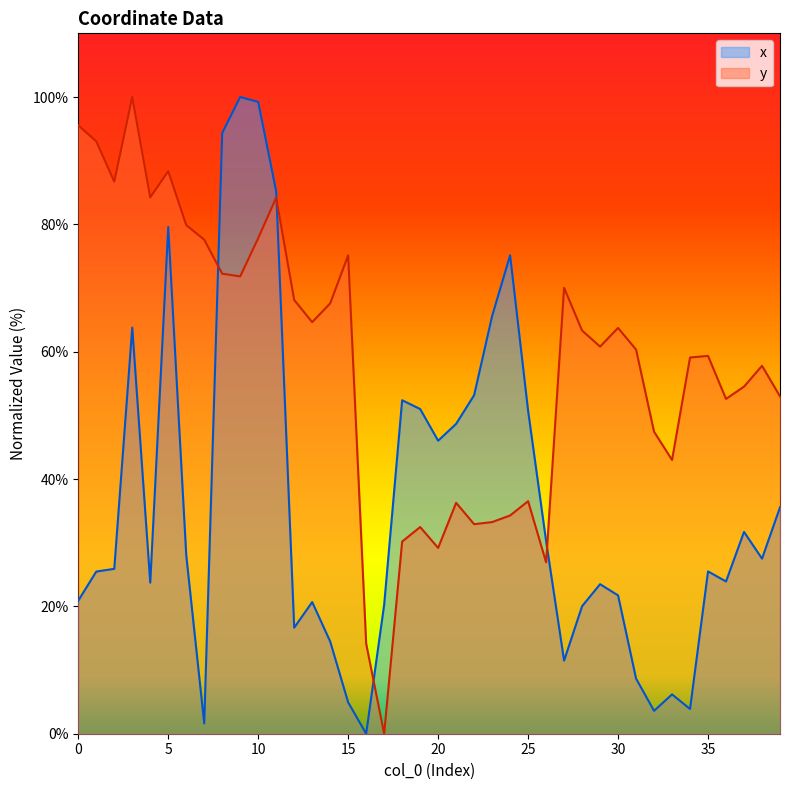

What is the difference between the maximum and minimum values in the x series?

100.0